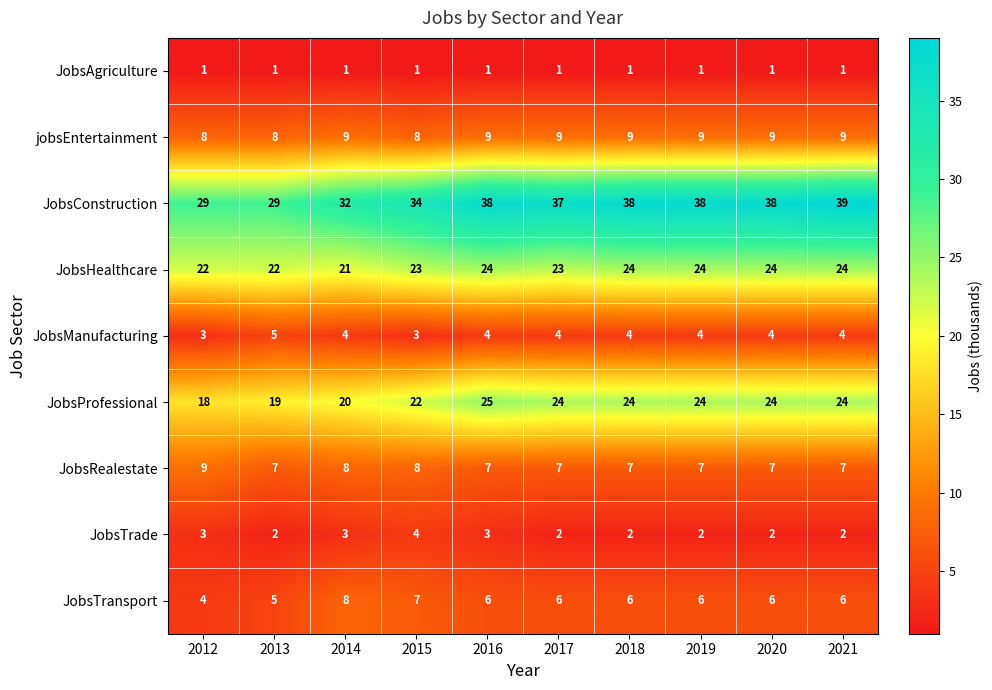

Which label corresponds to the largest value in the chart?

2021